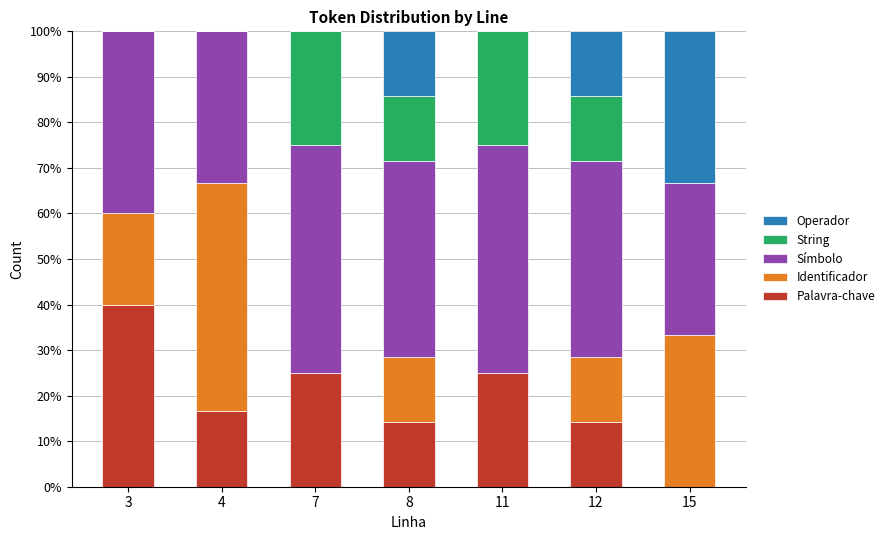

How many positive values does the Palavra-chave series have?

6